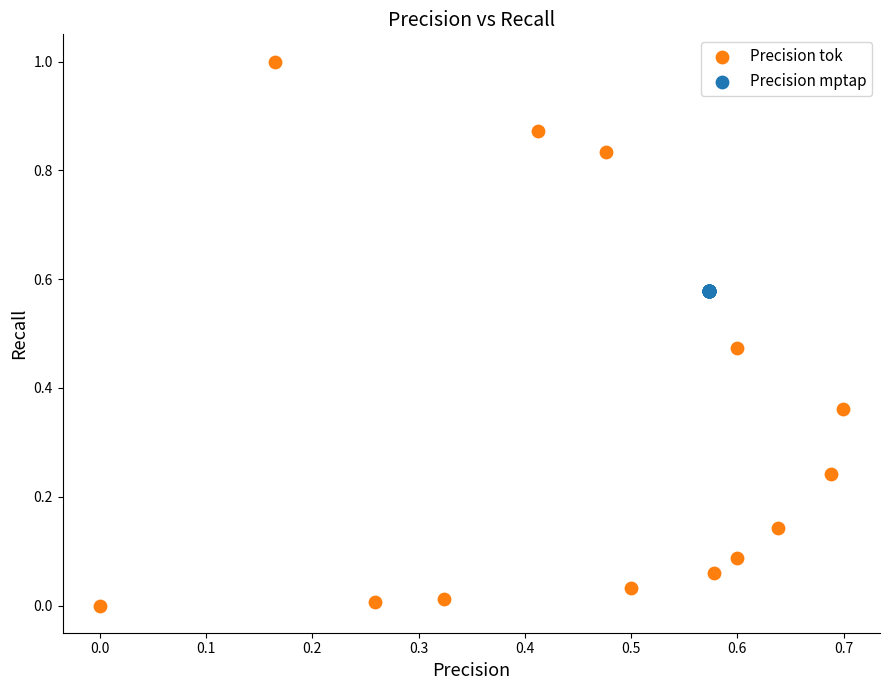

Which series contains the highest Y value?

Precision tok